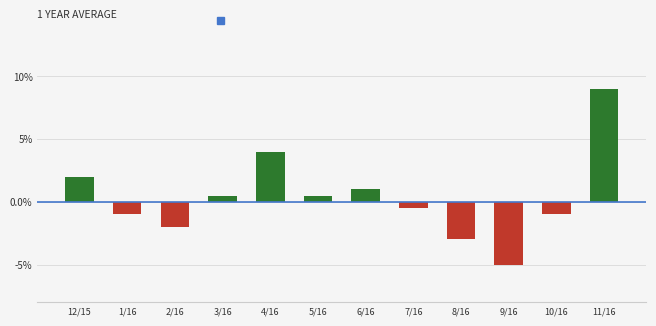

Where is the data nearest to the value 0?

3/16